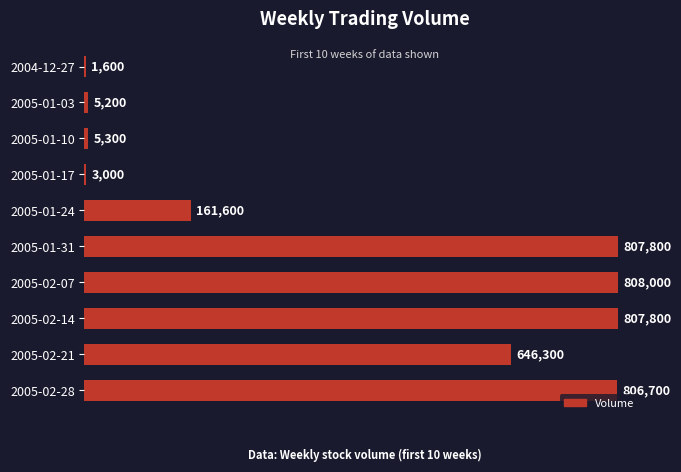

Reading top to bottom, transcribe all the data shown in this chart.

2004-12-27=1600	2005-01-03=5200	2005-01-10=5300	2005-01-17=3000	2005-01-24=161600	2005-01-31=807800	2005-02-07=808000	2005-02-14=807800	2005-02-21=646300	2005-02-28=806700